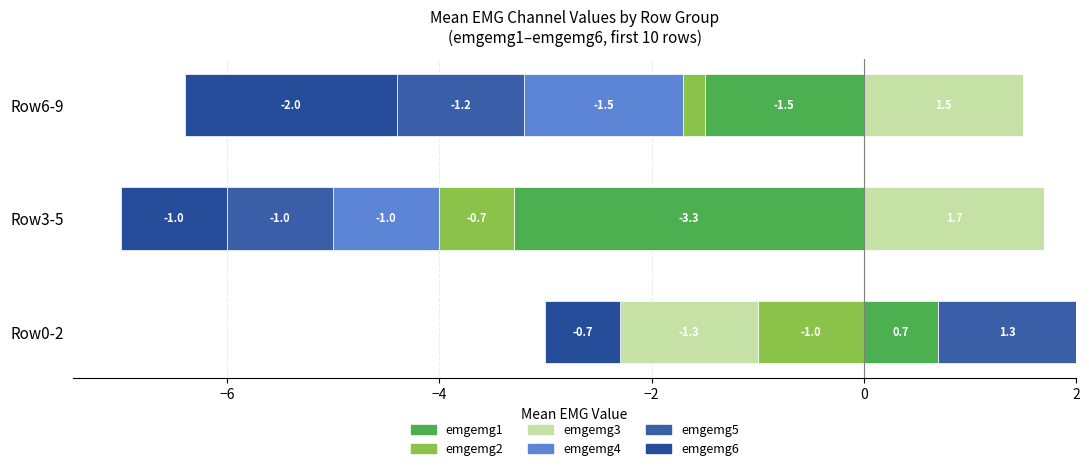

True or false: emgemg1 has a value of 0.0 at Row6-9.

True